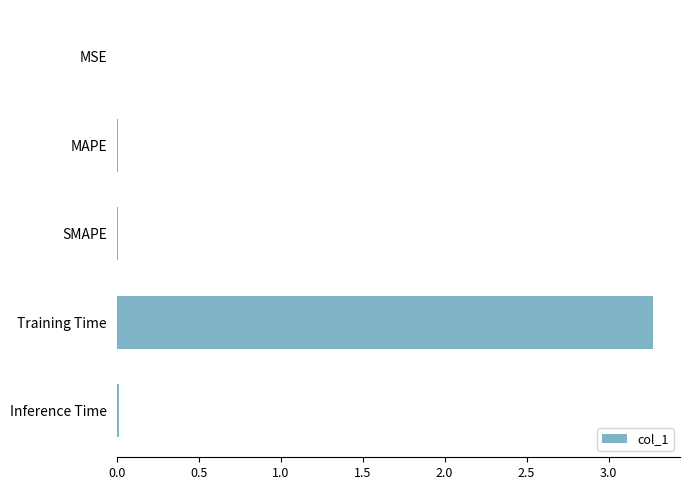

Which has a higher value, Training Time or MSE?

Training Time